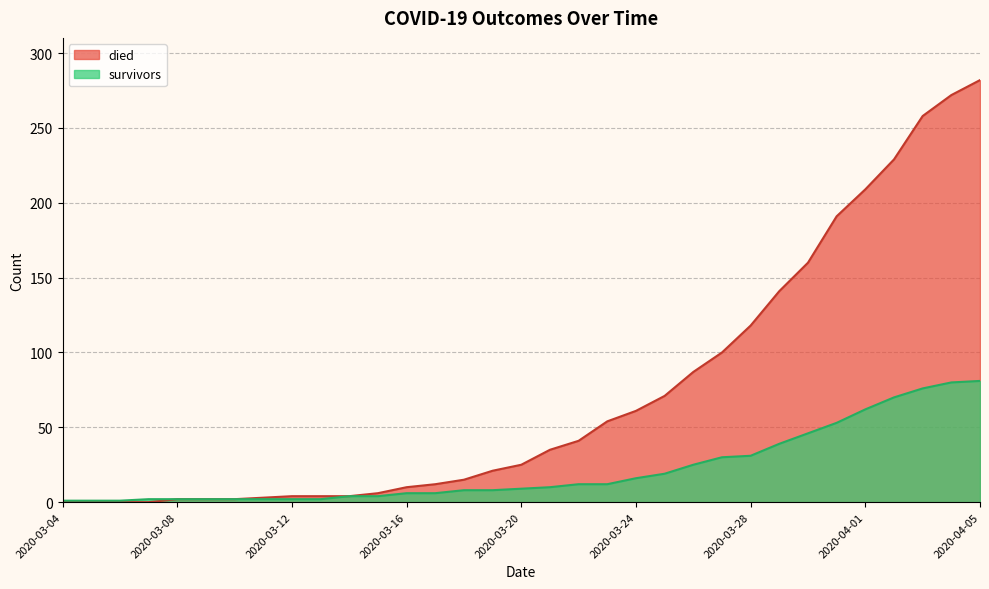

How many lines are shown in the chart?

2